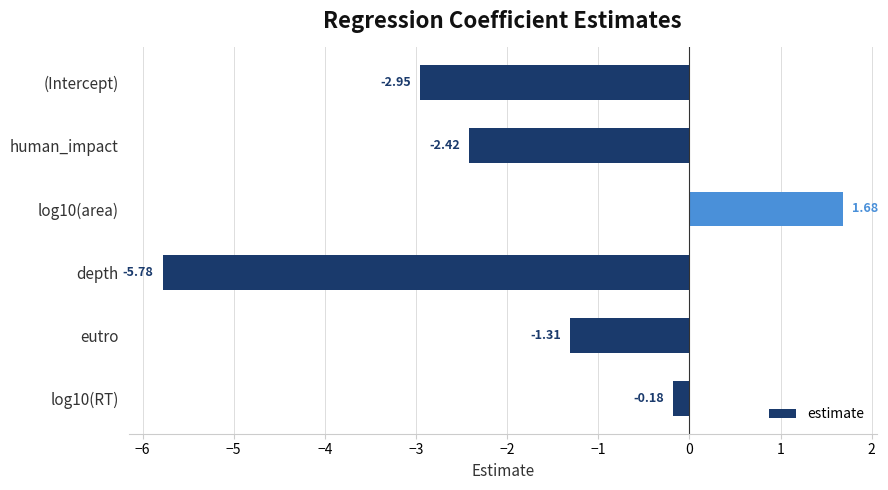

At which label is the value closest to -2?

human_impact